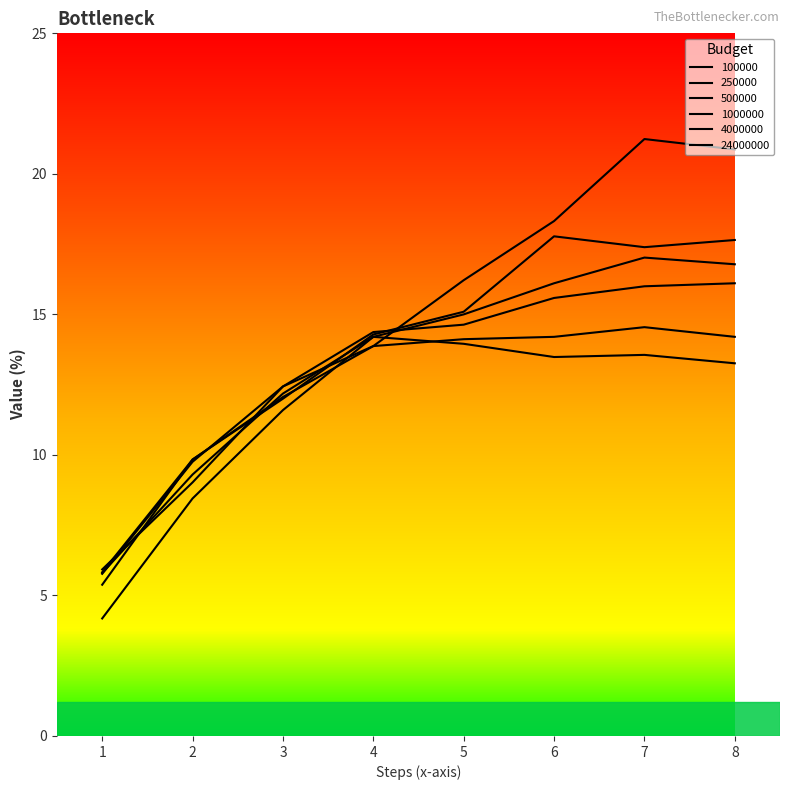

Does the chart display data point markers on the line(s)?

No